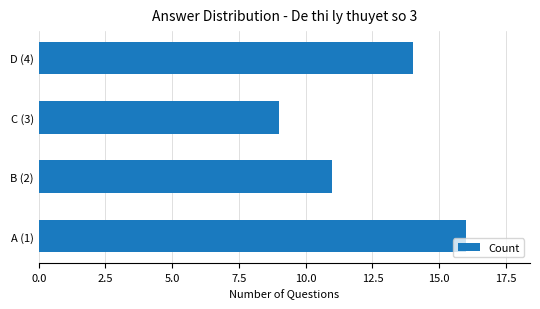

Rank the categories by value from highest to lowest.

A (1), D (4), B (2), C (3)